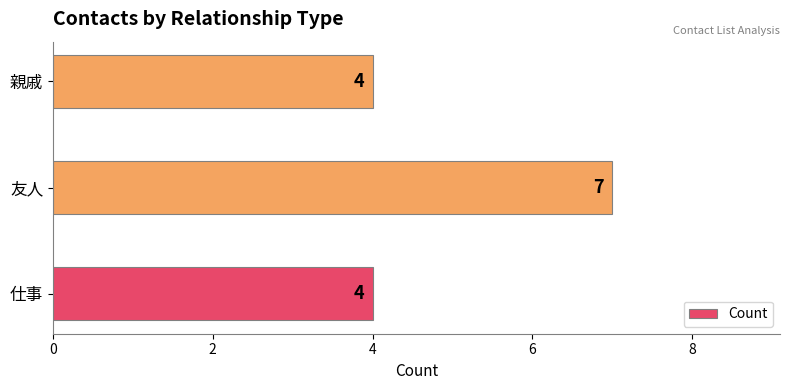

Reading bottom to top, list all the values displayed in this chart.

仕事=4	友人=7	親戚=4